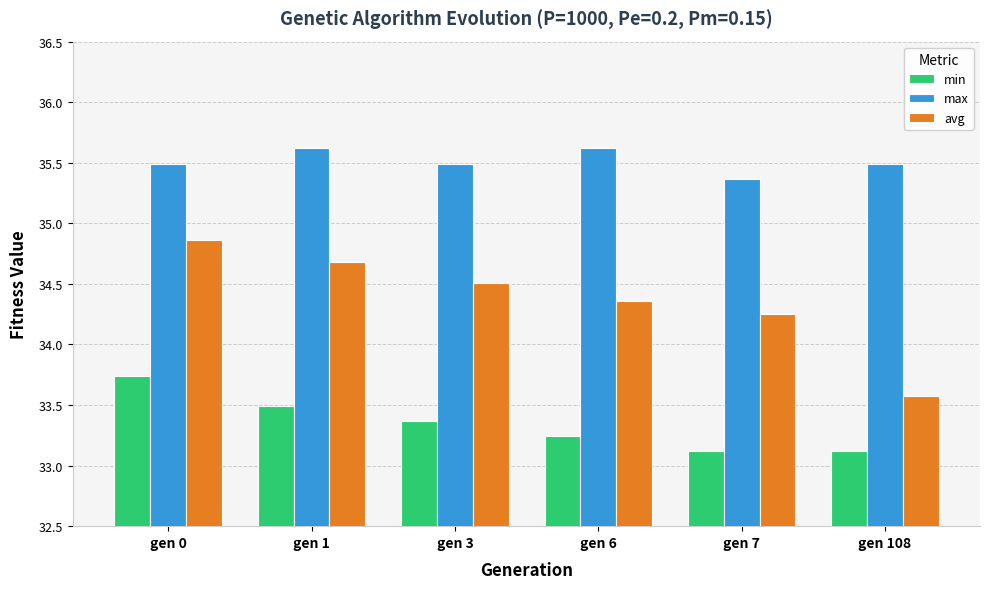

What is the sum of all min values?

200.1